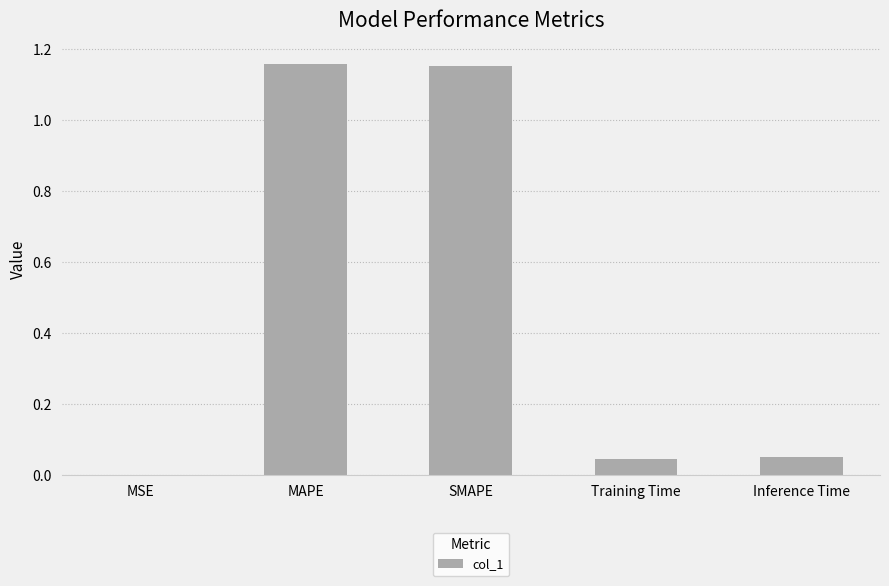

At which label is the value closest to 0?

MSE